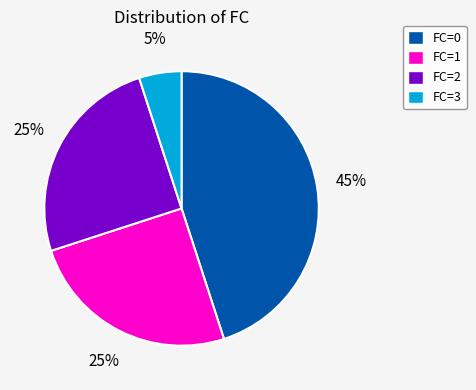

To the nearest percent, what is the combined percentage of FC=1 and FC=2?

50%